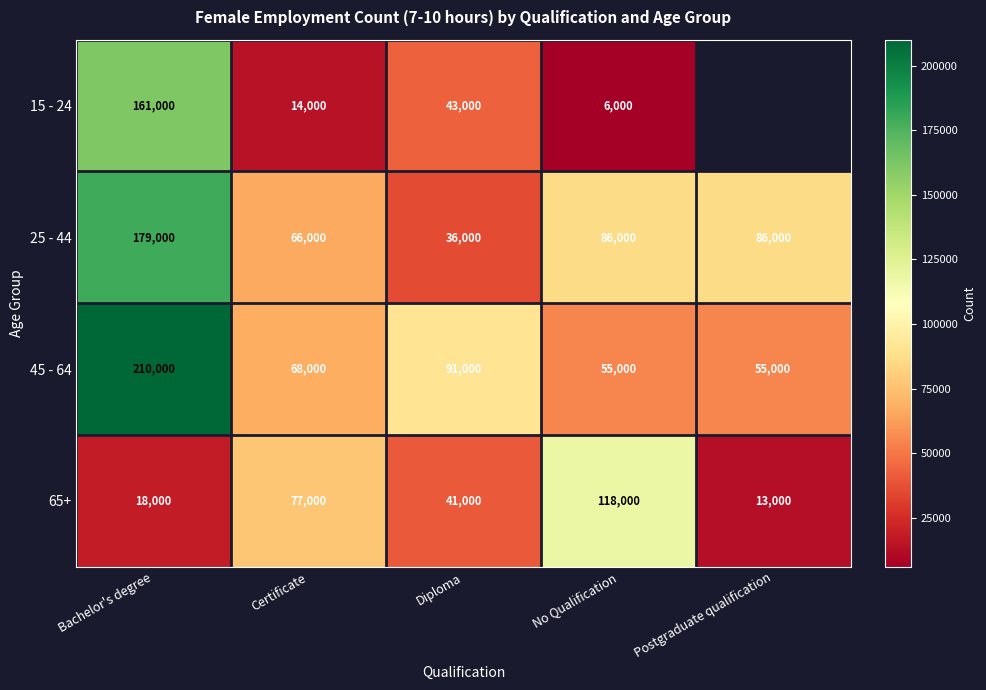

What is the sum of the 65+ values at Postgraduate qualification and Certificate?

90000